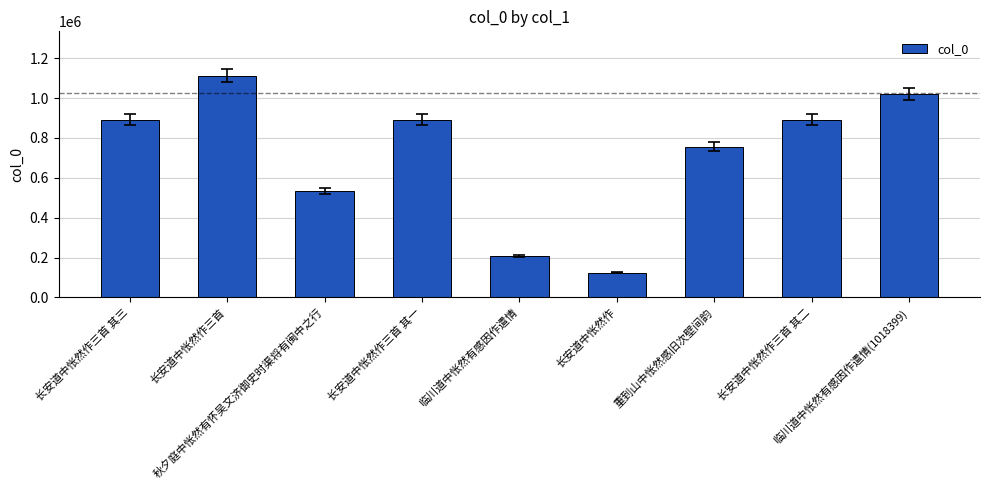

Approximately how many times larger is the value at 长安道中怅然作三首 其三 compared to 临川道中怅然有感因作遣情?

4.3